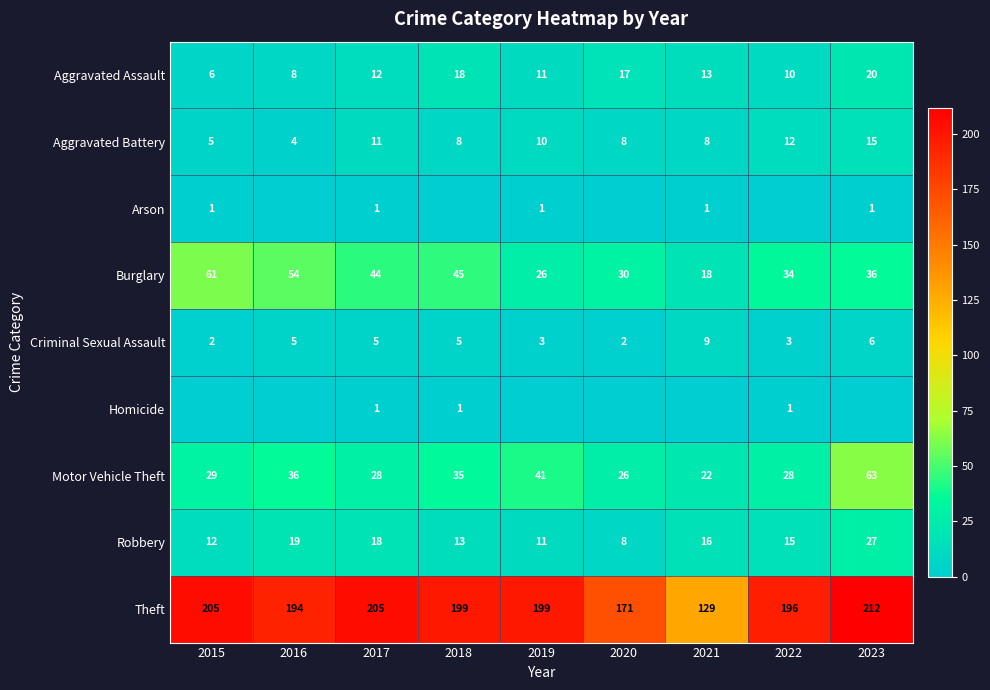

The value of Homicide at 2016 is 0. True or false?

True